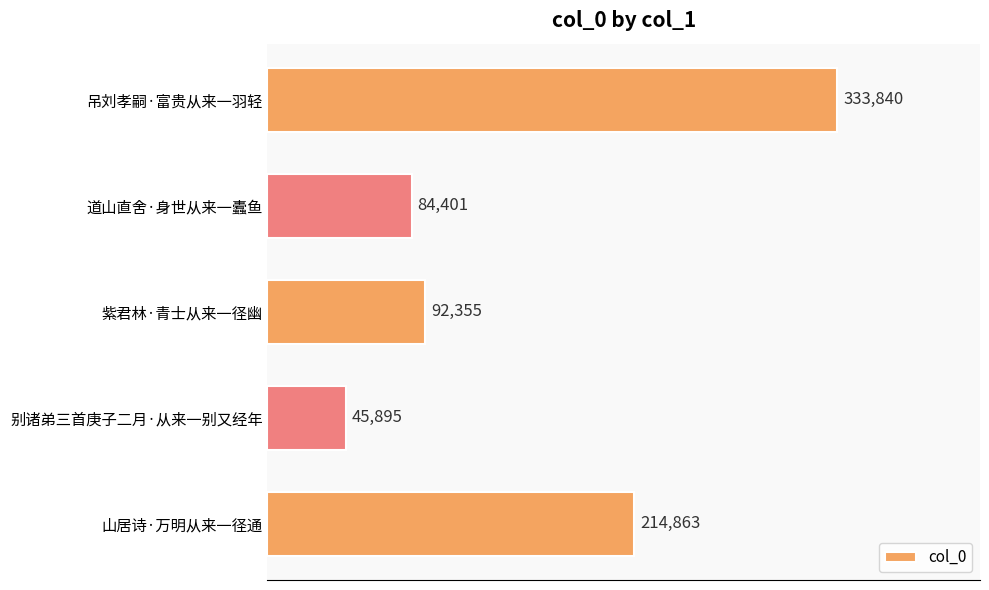

List the labels in order of value, smallest first.

别诸弟三首庚子二月·从来一别又经年, 道山直舍·身世从来一蠹鱼, 紫君林·青士从来一径幽, 山居诗·万明从来一径通, 吊刘孝嗣·富贵从来一羽轻